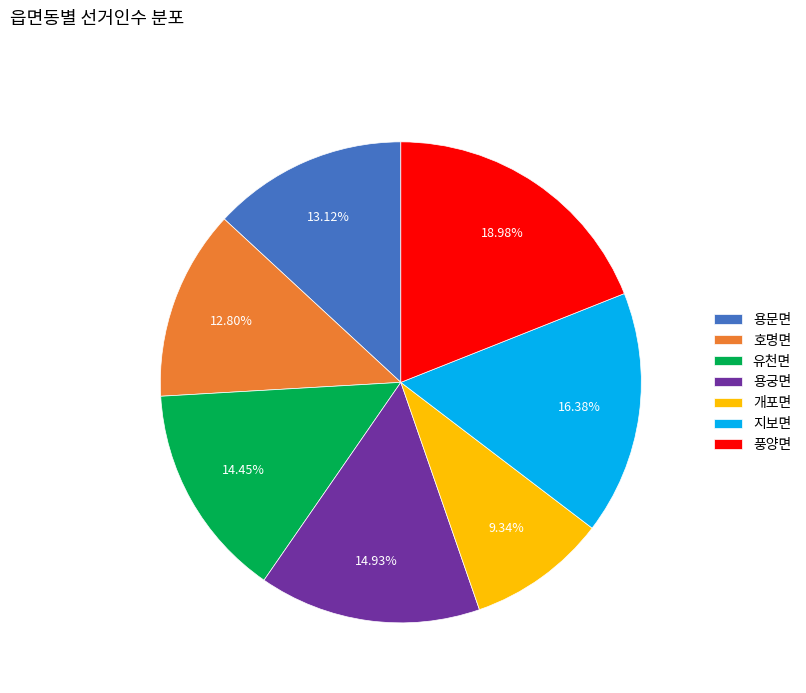

What is the total percentage of 개포면 and 유천면?

23.8%